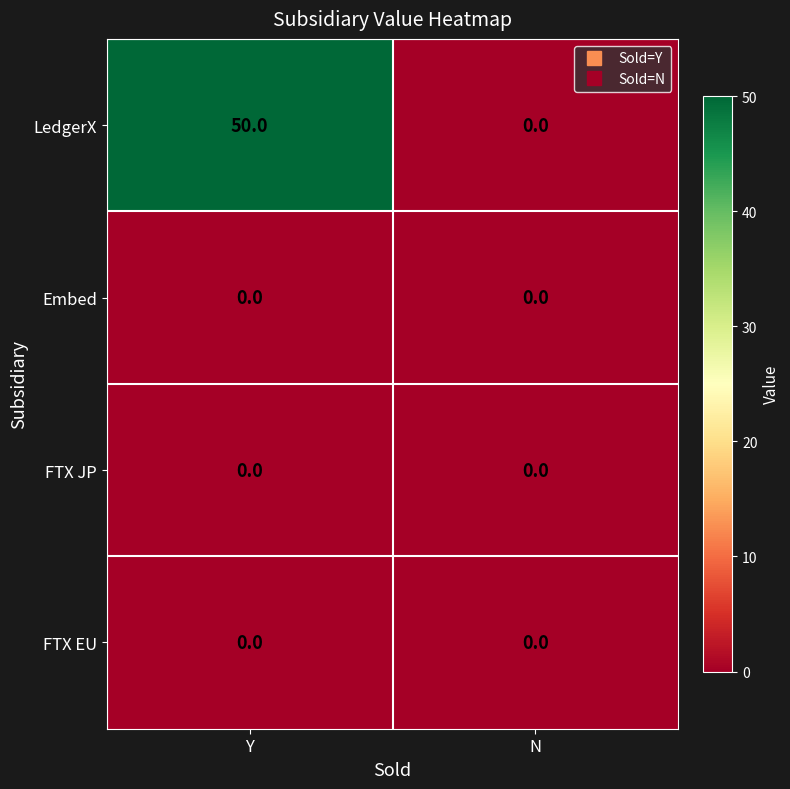

Is the value of Embed at N greater than the value of LedgerX at Y?

No